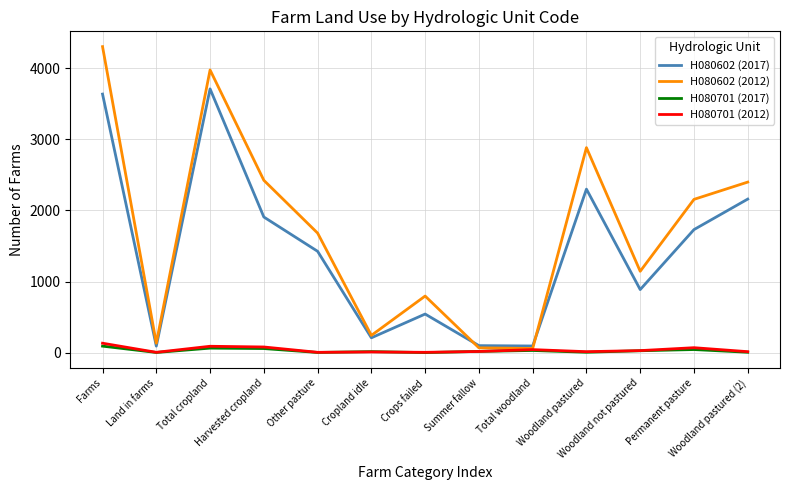

Which series has the largest total across all categories?

H080602 (2012)